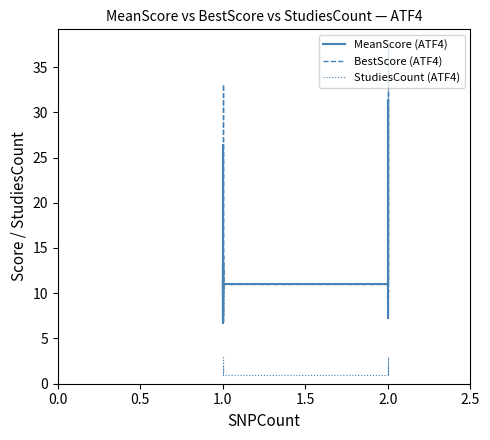

What is the value of the StudiesCount (ATF4) point at the 1st from the left?

2.0